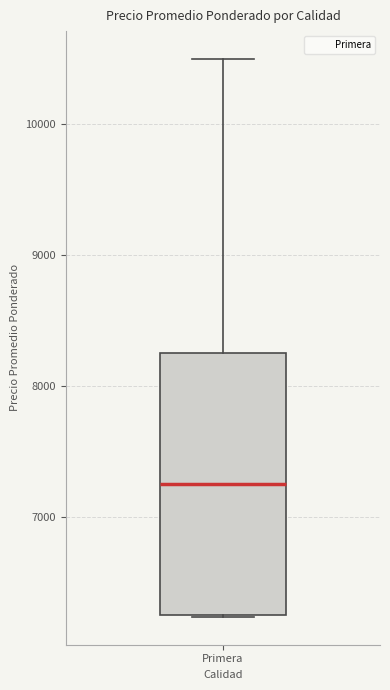

Read this box plot against the y-axis: the position of the median line, the range covered by the box, and the ends of both whiskers. The values are not printed on the chart, so give them approximately, as read against the axis.

median 7300, box 6300 to 8300, whiskers 6200 to 10500